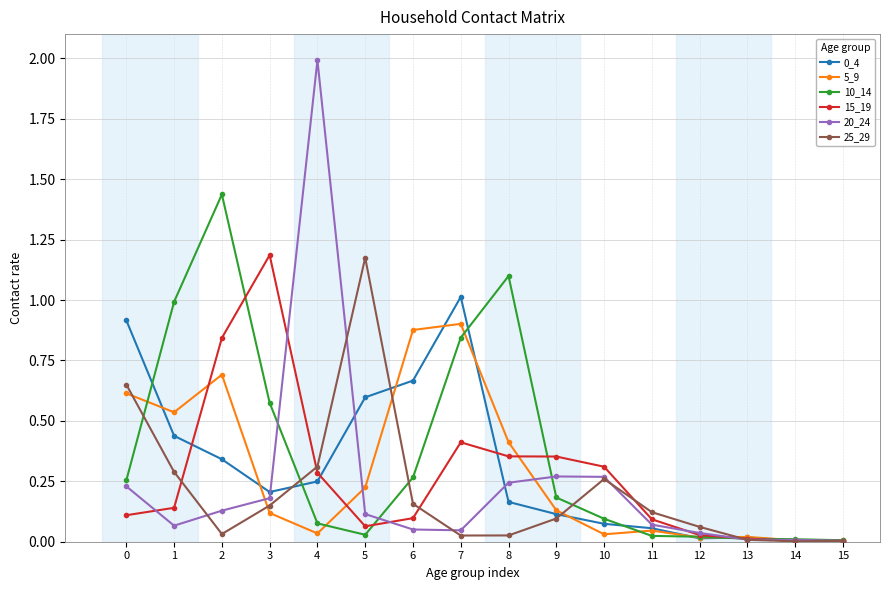

The value of 20_24 at 11 is 0.1. True or false?

True